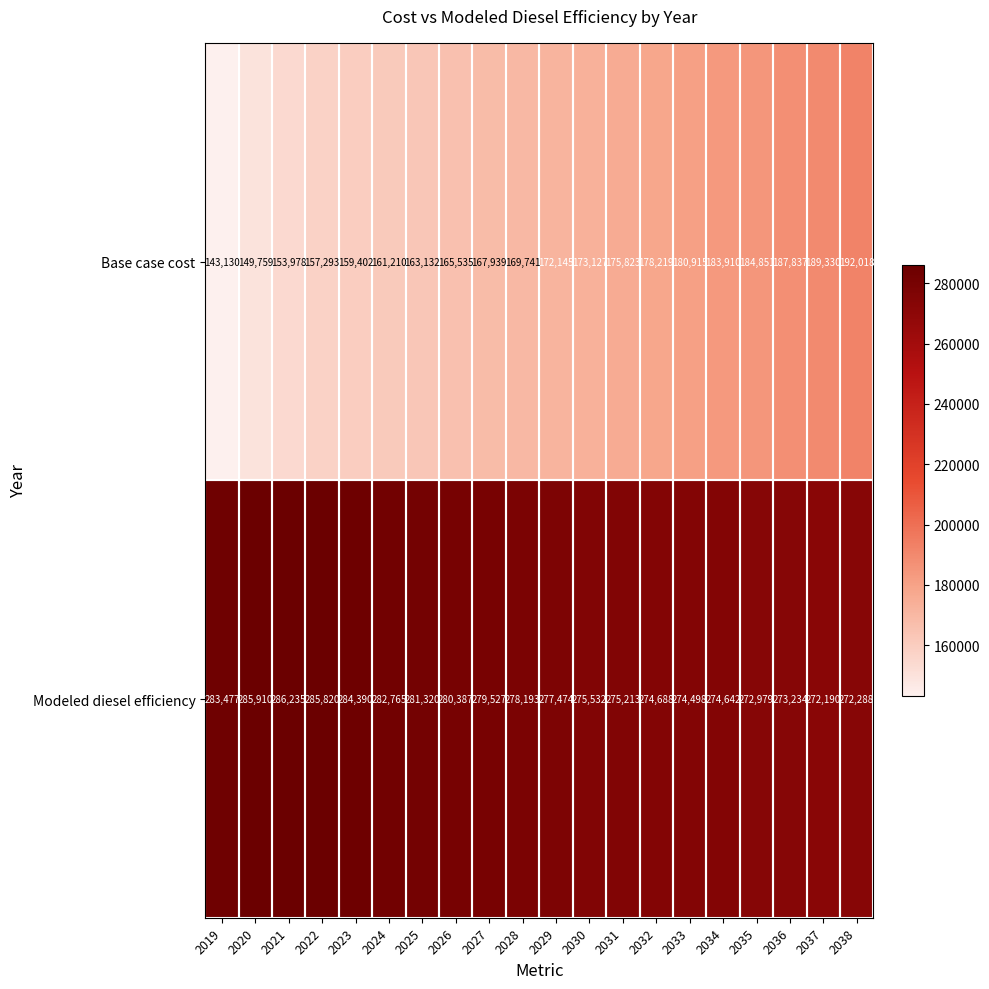

Which category has the lowest value across all series?

2019